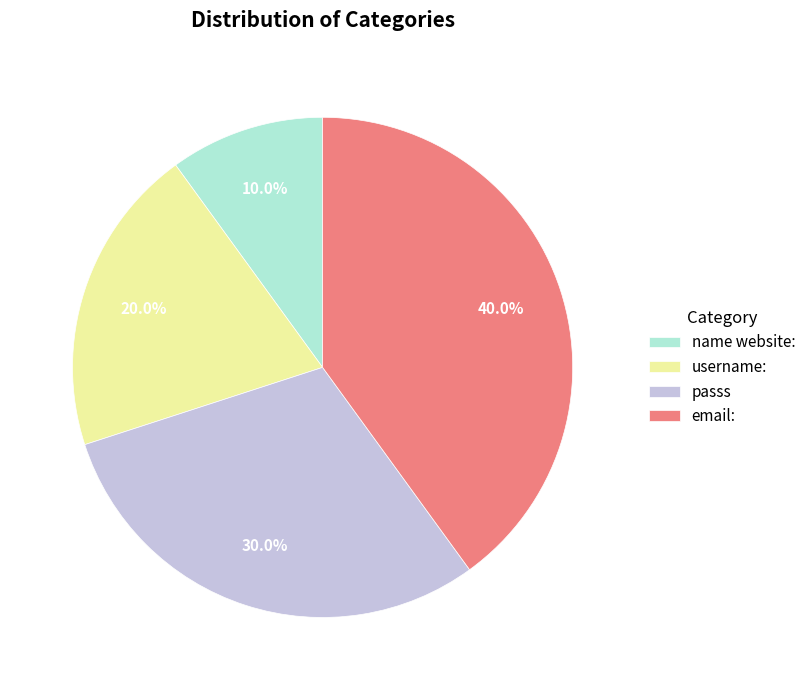

How many segments does this pie chart have?

4